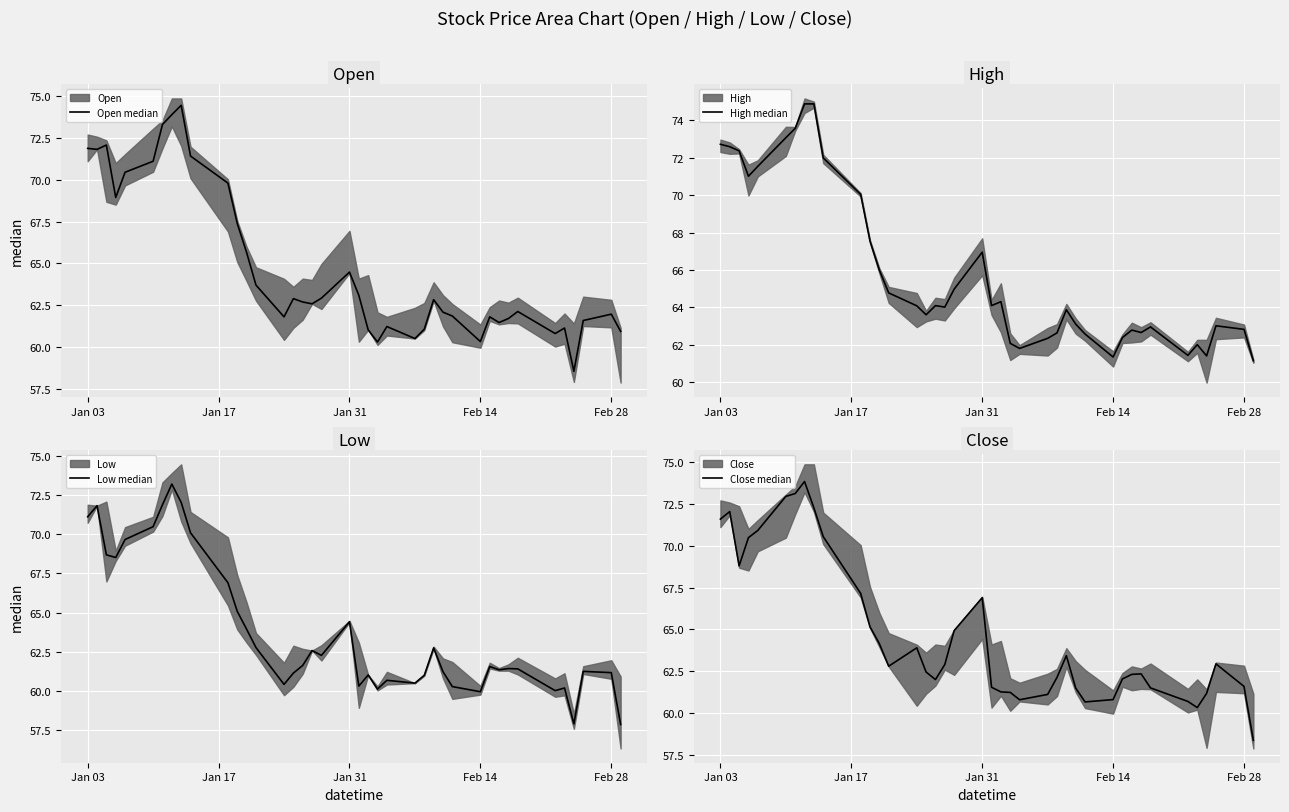

At which label does High median first exceed 64?

Jan 03